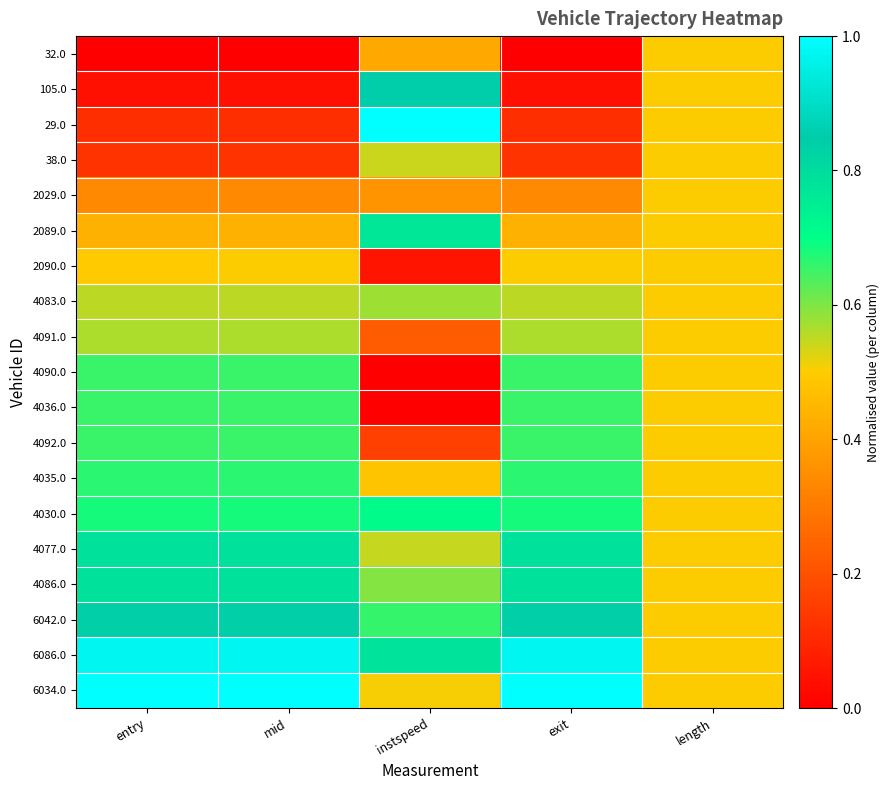

List the series in order of their peak value, highest first.

29.0, 6034.0, 6086.0, 105.0, 6042.0, 4086.0, 4077.0, 2089.0, 4030.0, 4035.0, 4092.0, 4036.0, 4090.0, 4083.0, 4091.0, 38.0, 2090.0, 32.0, 2029.0